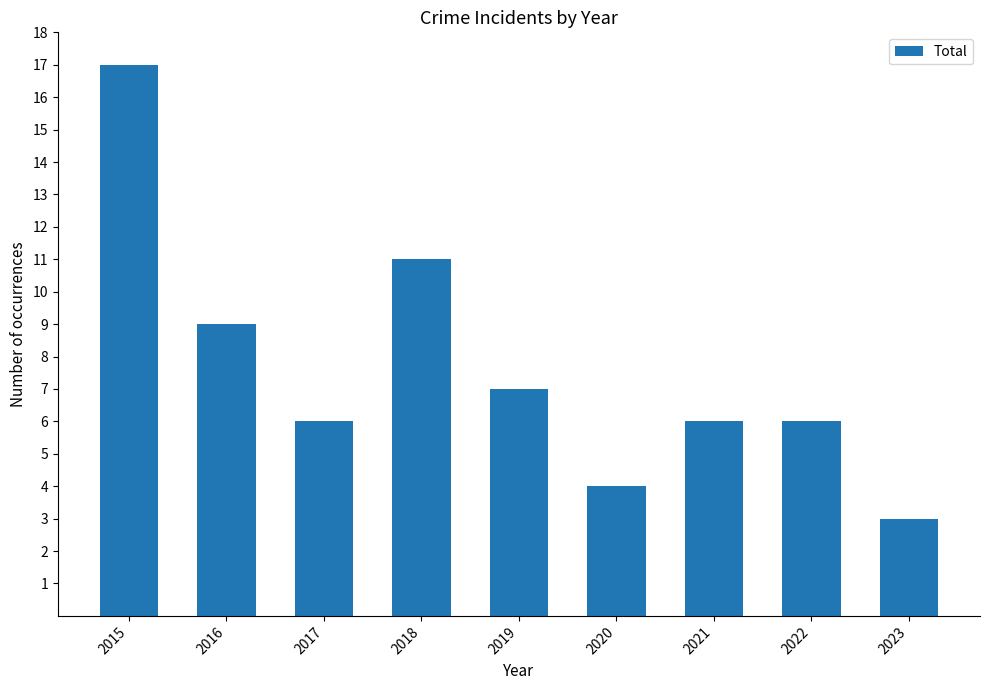

What is the average value?

8